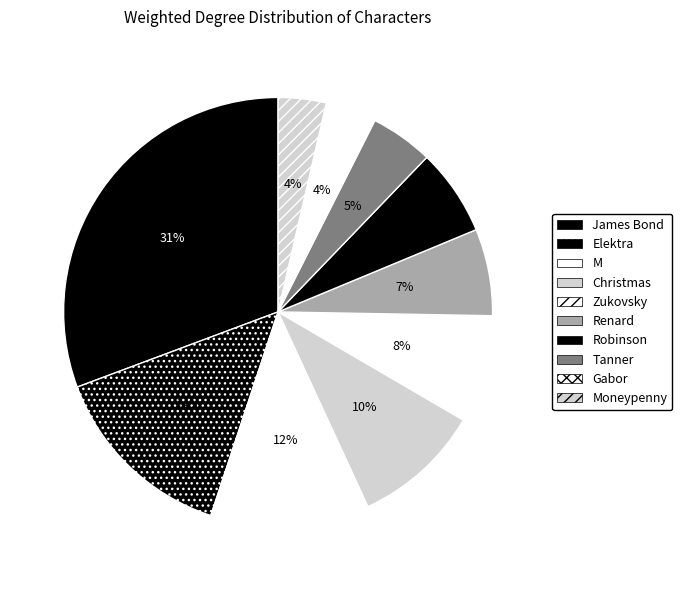

What is the smallest slice in the pie chart?

Moneypenny